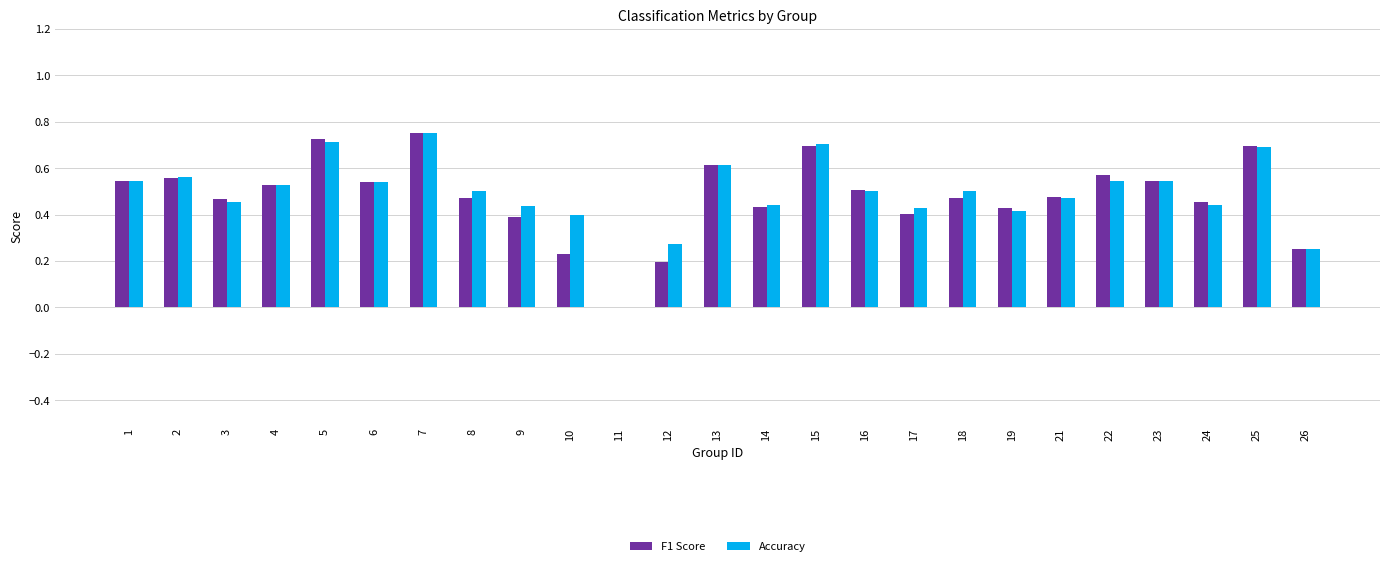

Which category has the highest value in the Accuracy series?

7